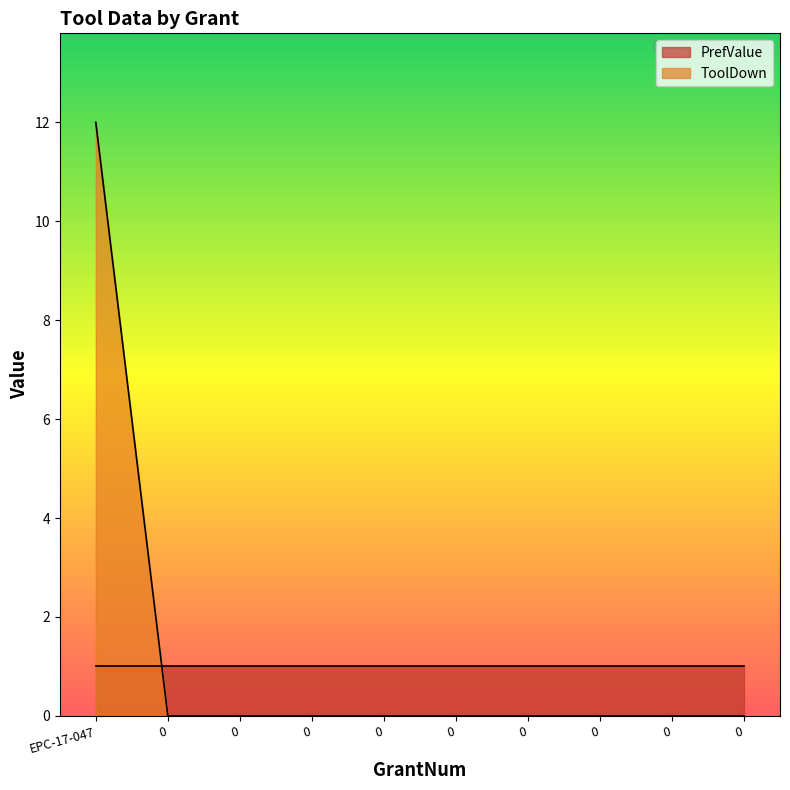

Which label corresponds to the largest value in the chart?

EPC-17-047